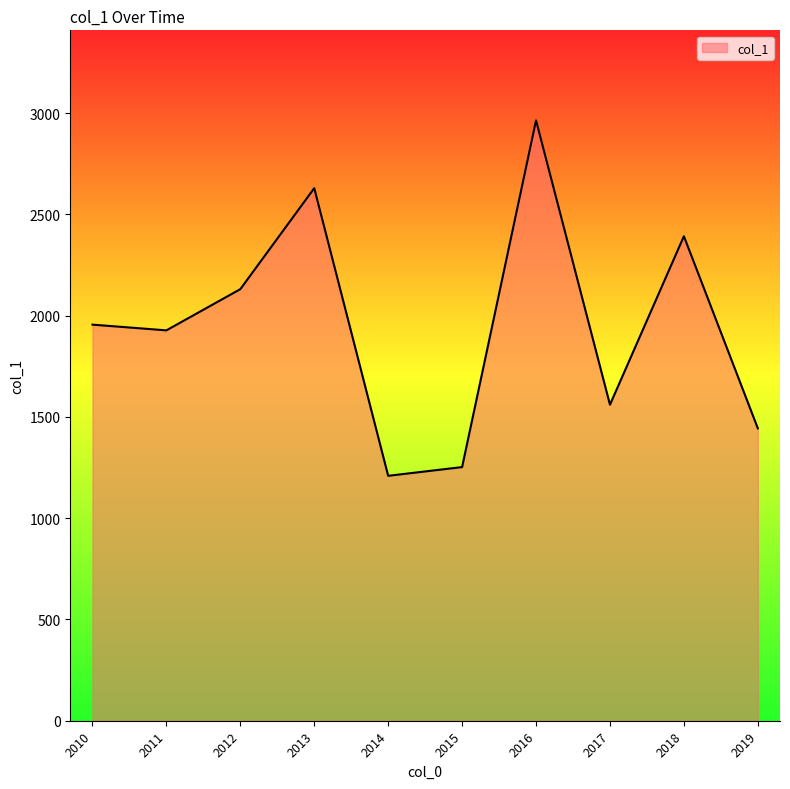

What is the sum of all values?

19468.5